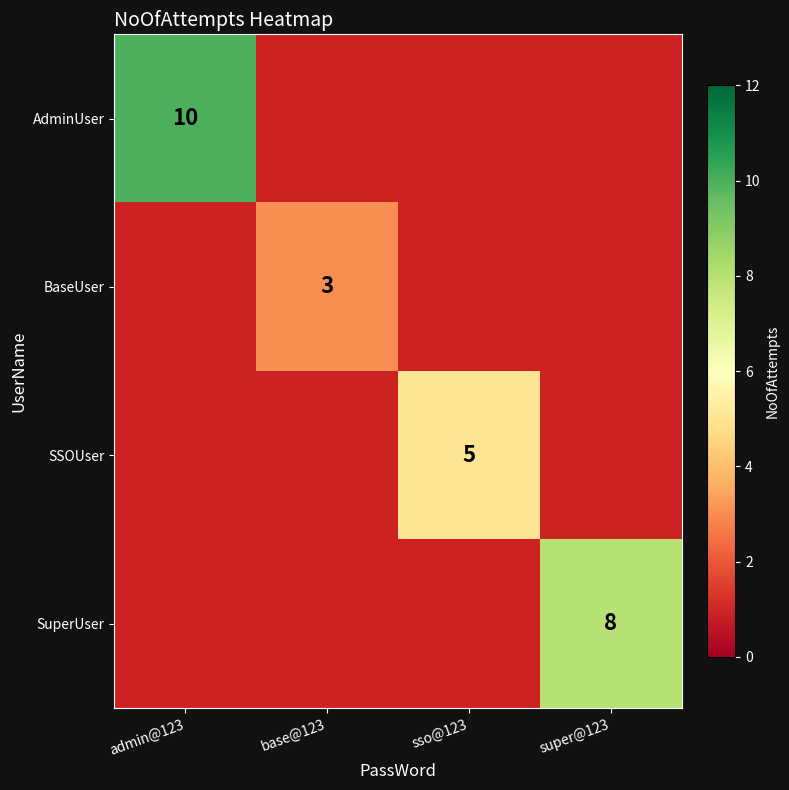

Is it true that BaseUser equals 5 at base@123?

False